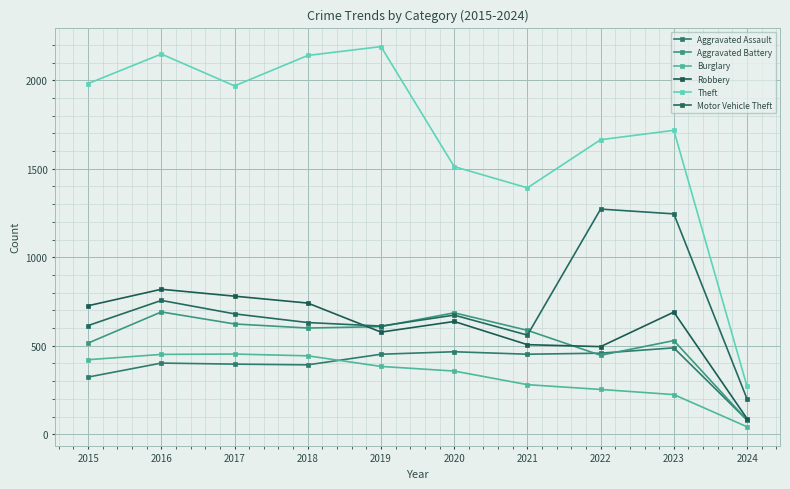

At which category is the sum across all series the highest?

2016